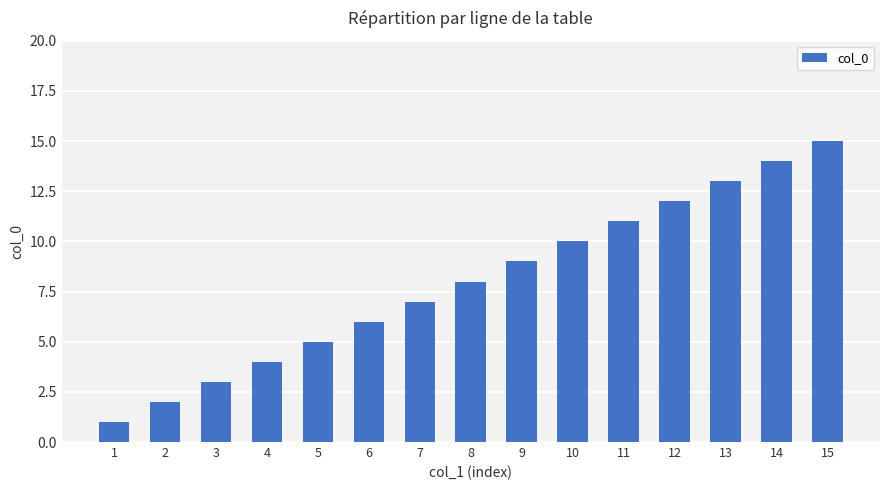

Count the number of categories in the chart.

15